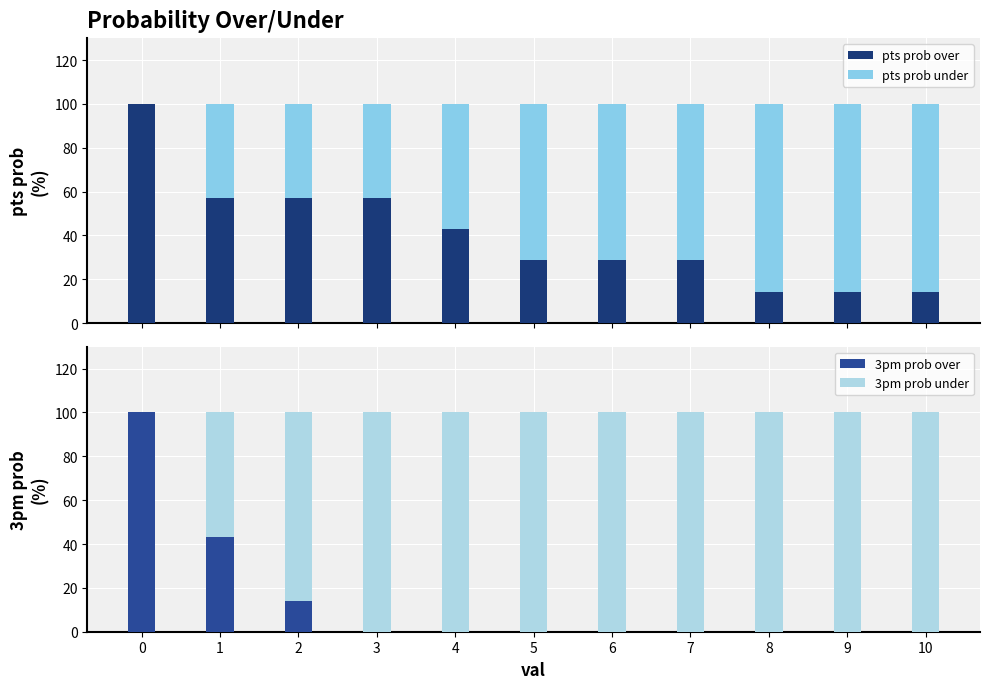

The pts prob over series shows 90 at 3. True or false?

False